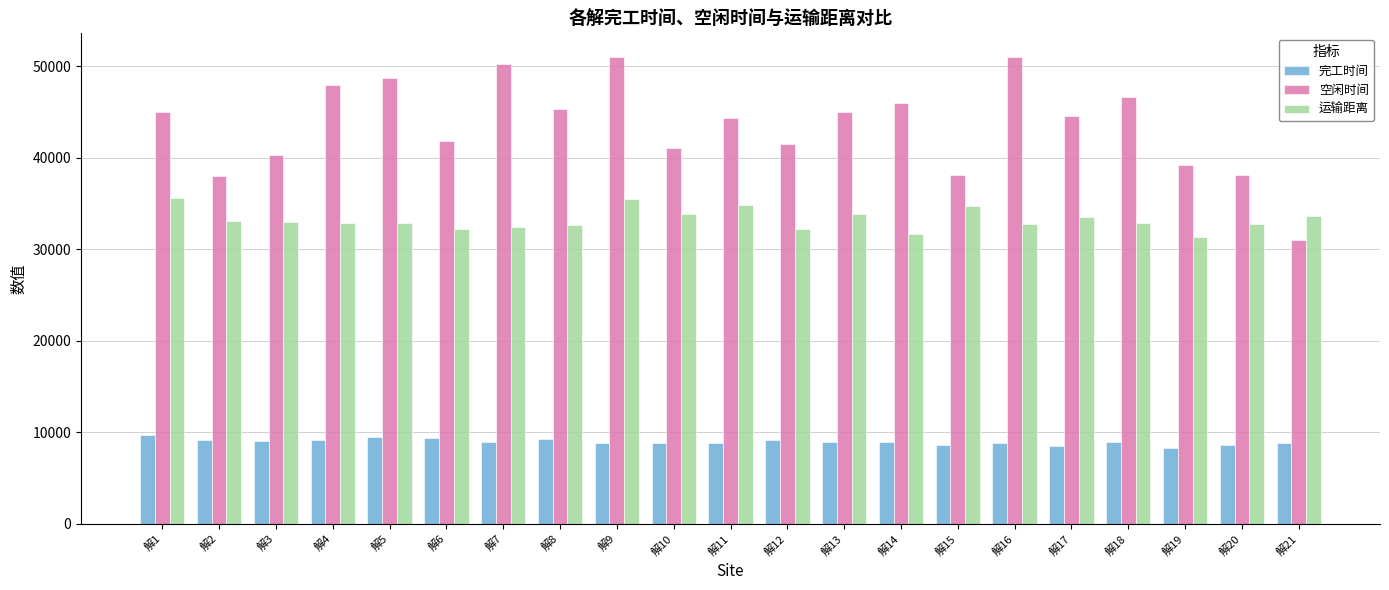

Count the number of data series in this chart.

3